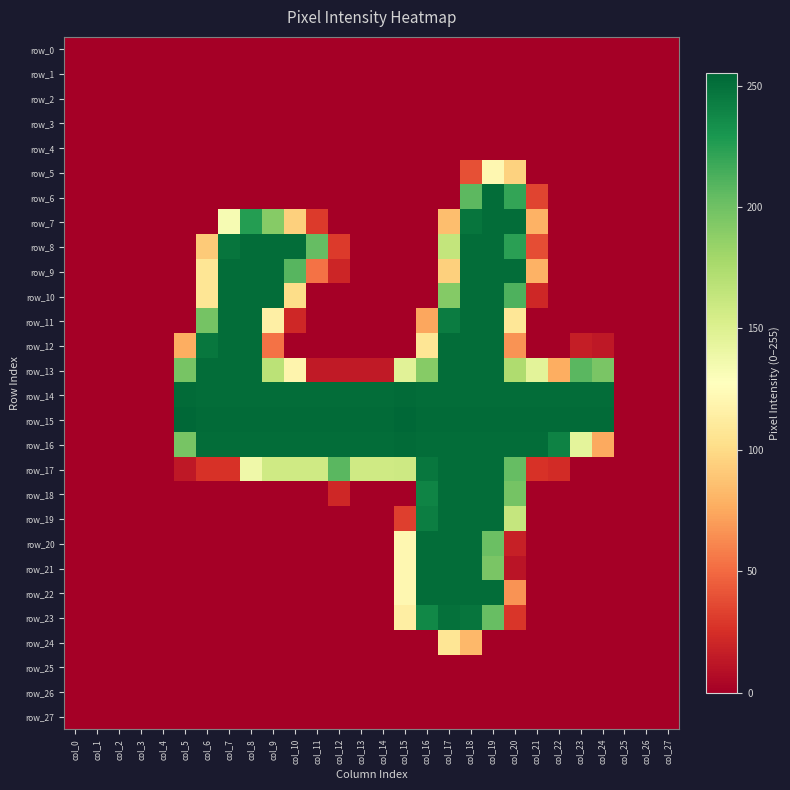

At which label is row_13 closest to 126?

col_10